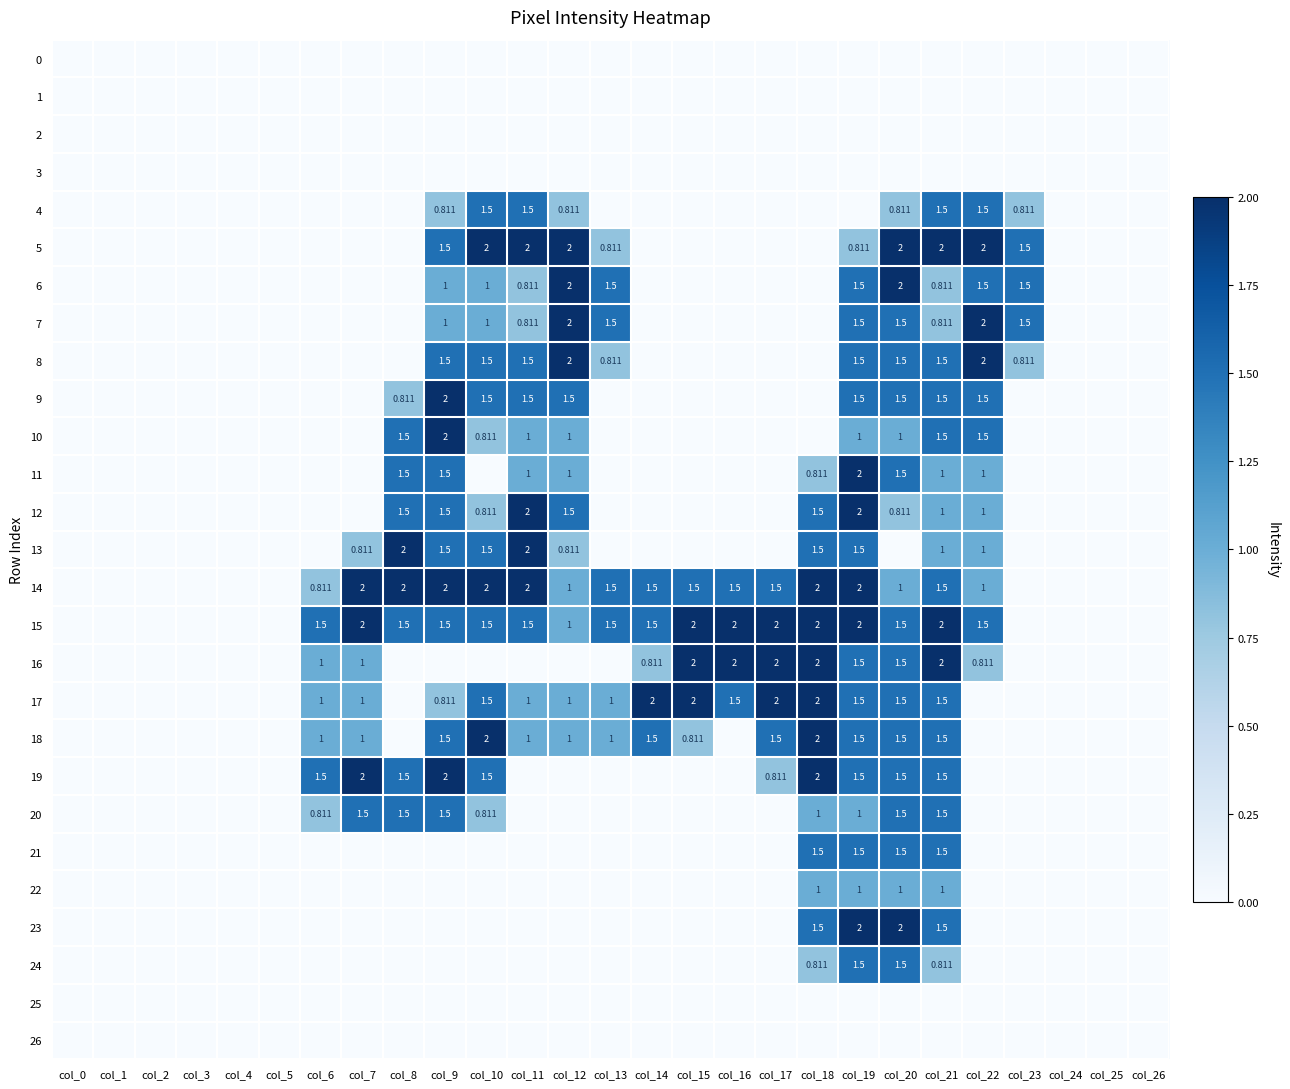

What is the difference between the maximum and minimum values in the 22 series?

1.0